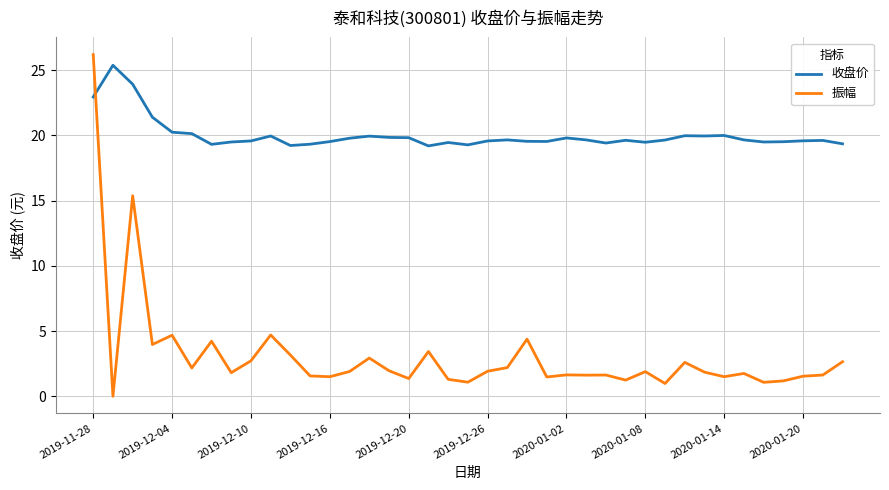

How many positive values does the 振幅 series have?

38